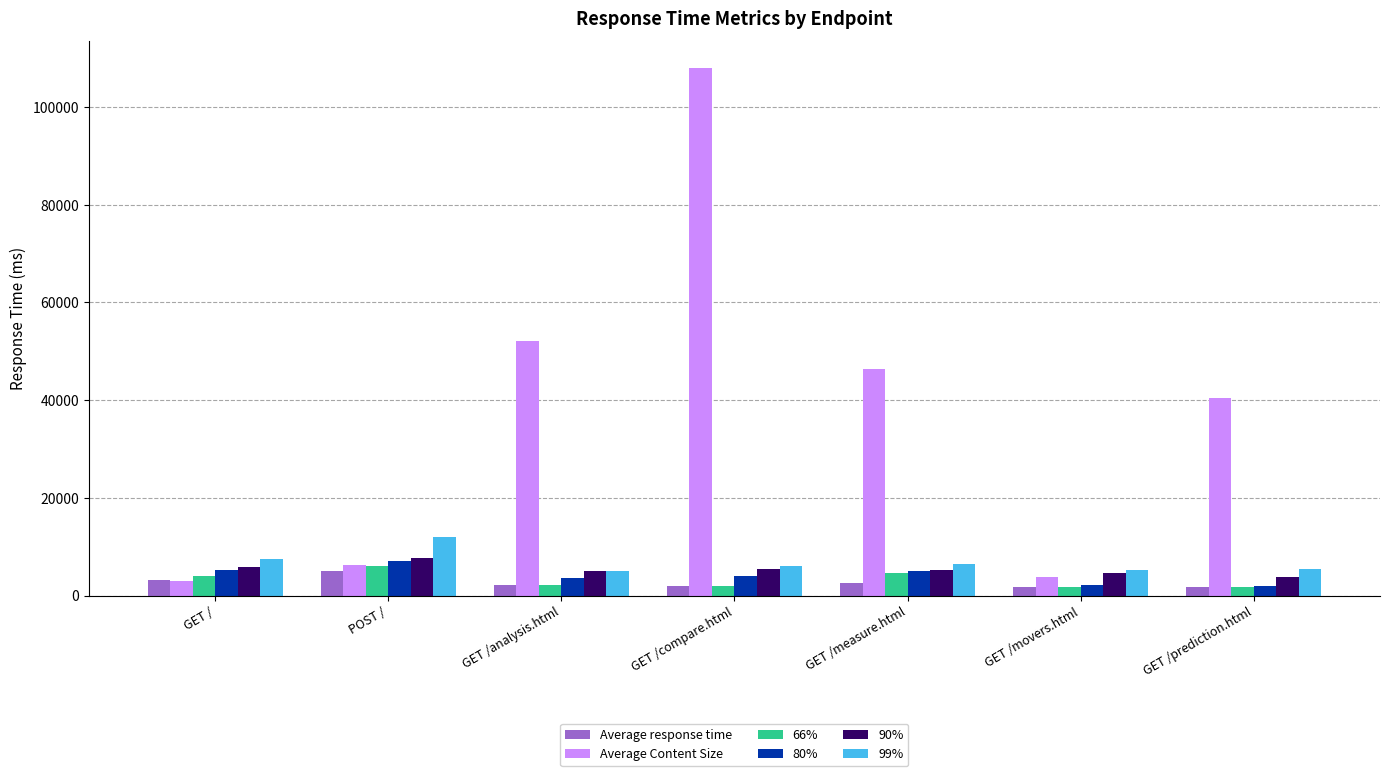

What are all the series names shown in the legend?

Average response time, Average Content Size, 66%, 80%, 90%, 99%